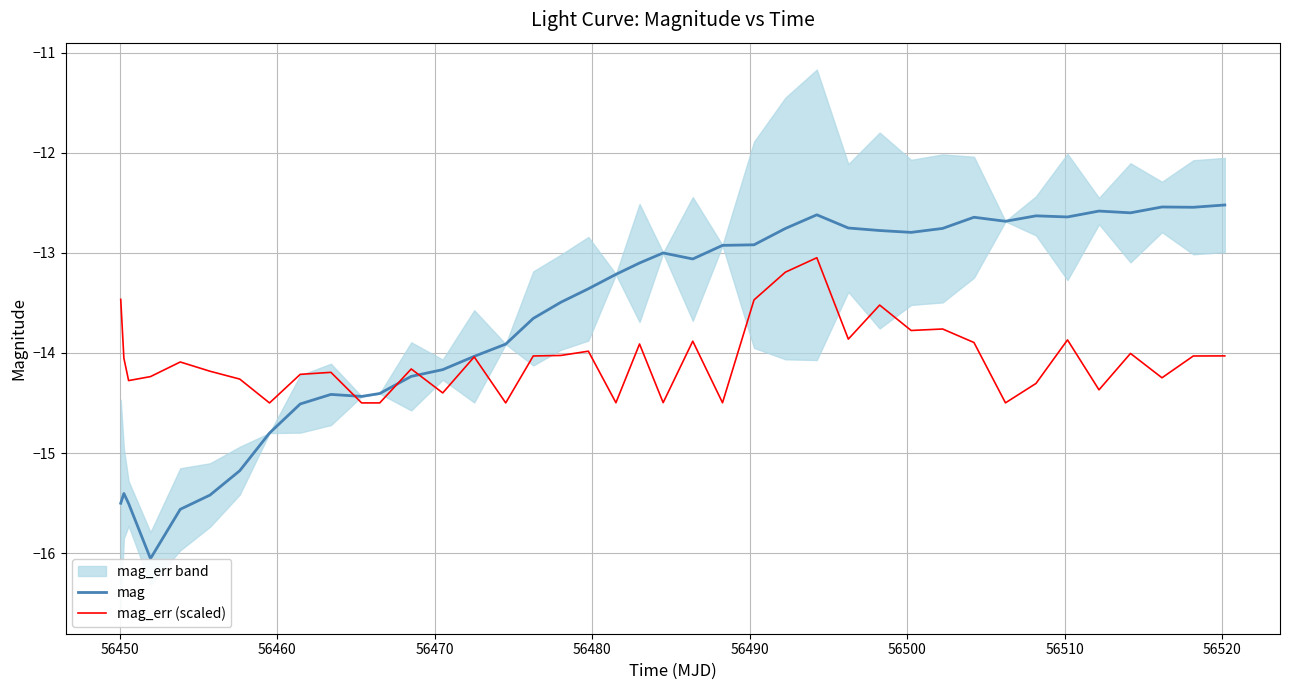

What is the highest value of the mag_err (scaled) series?

-13.0